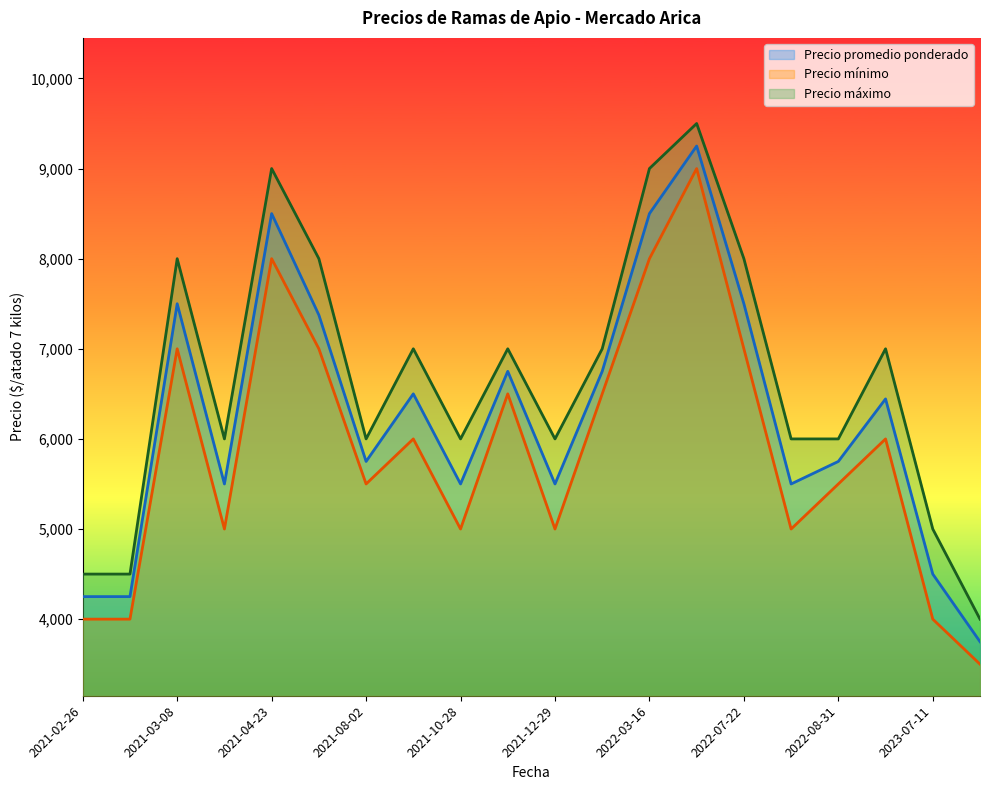

In Precio promedio ponderado, how many points are higher than both neighbors (excluding endpoints)?

6